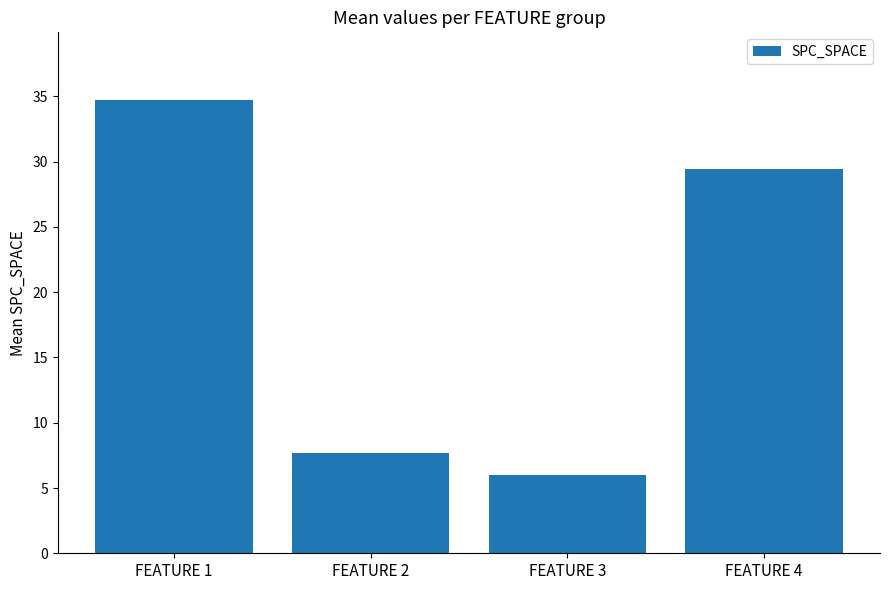

Rank the categories by value from lowest to highest.

FEATURE 3, FEATURE 2, FEATURE 4, FEATURE 1